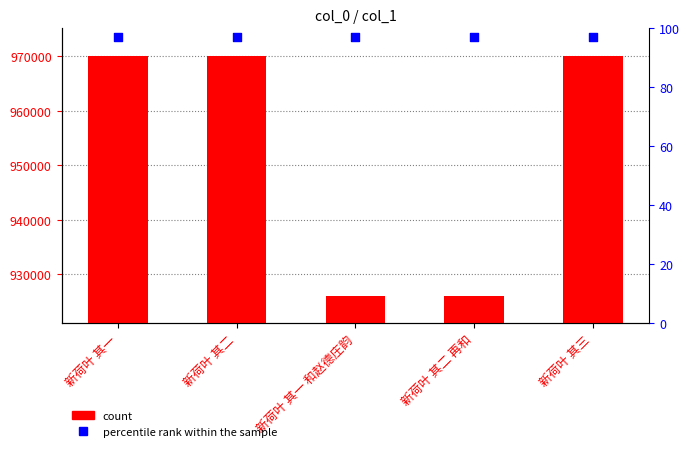

At which category is the sum across all series the highest?

新荷叶 其二